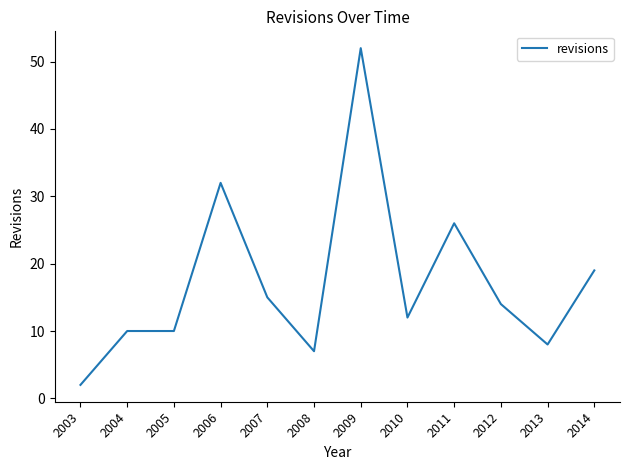

Between 2007 and 2009, which is larger?

2009